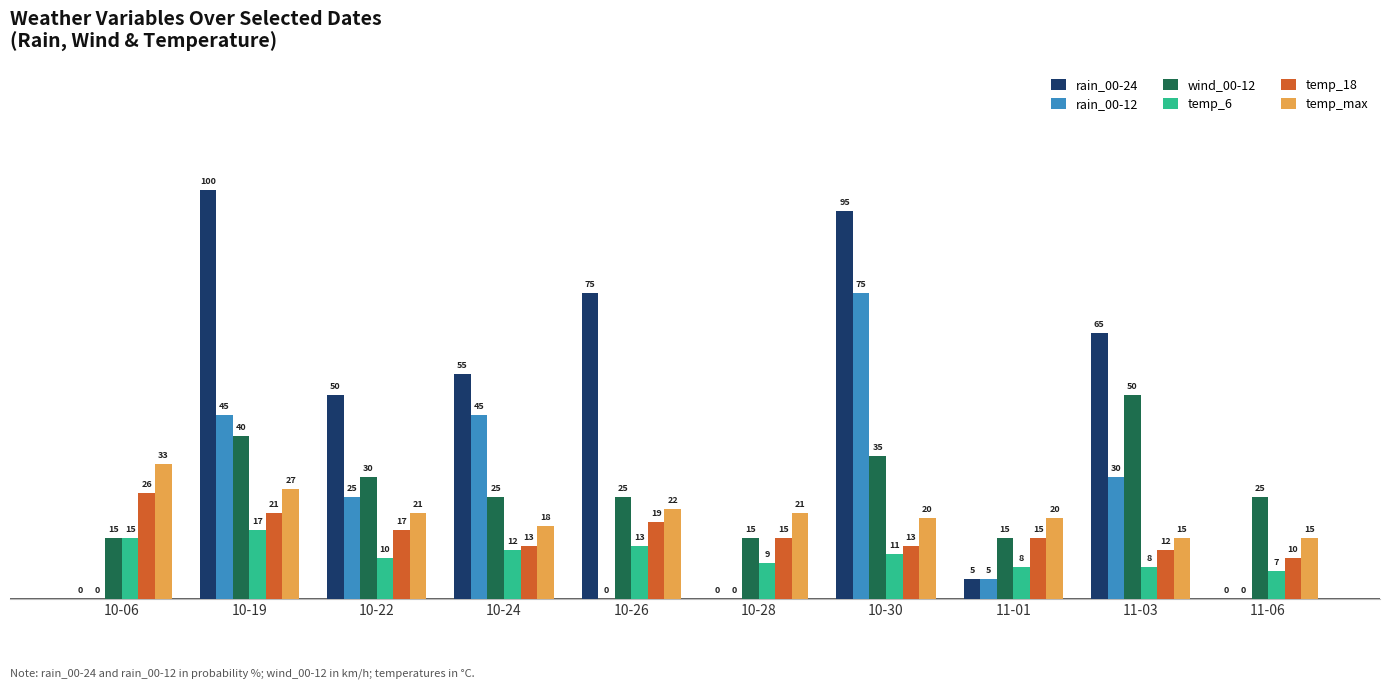

Are the bars horizontal?

No